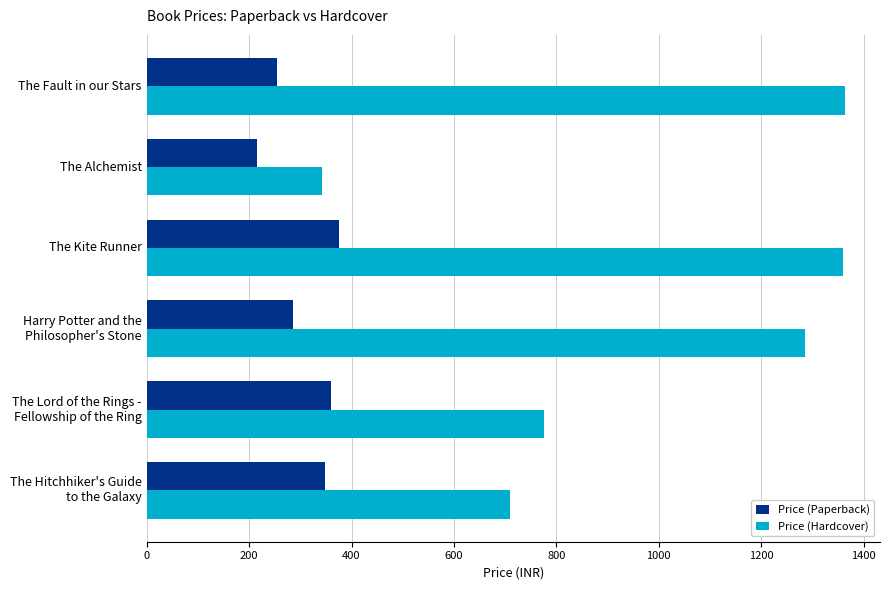

At which category is the sum across all series the highest?

The Kite Runner